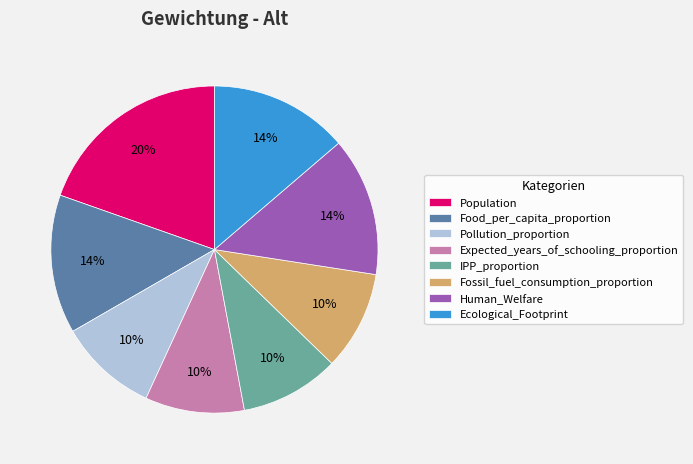

To the nearest percent, what is the difference between the largest and smallest slice percentages?

10%